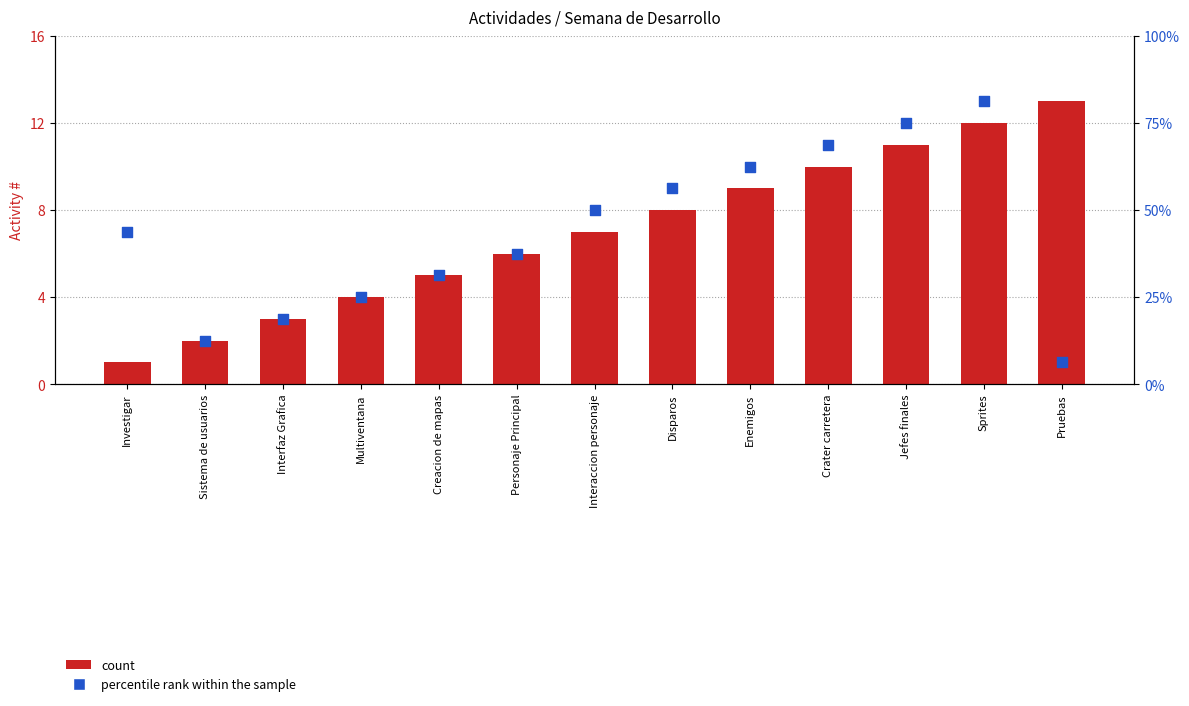

Which series has the largest Y range (max minus min)?

count